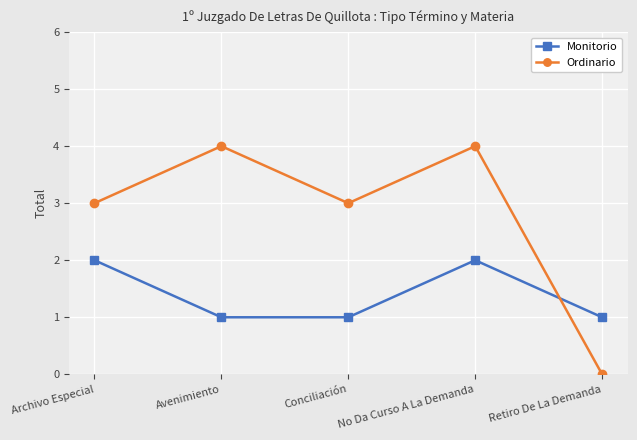

Is this an area chart (filled region under the line)?

No